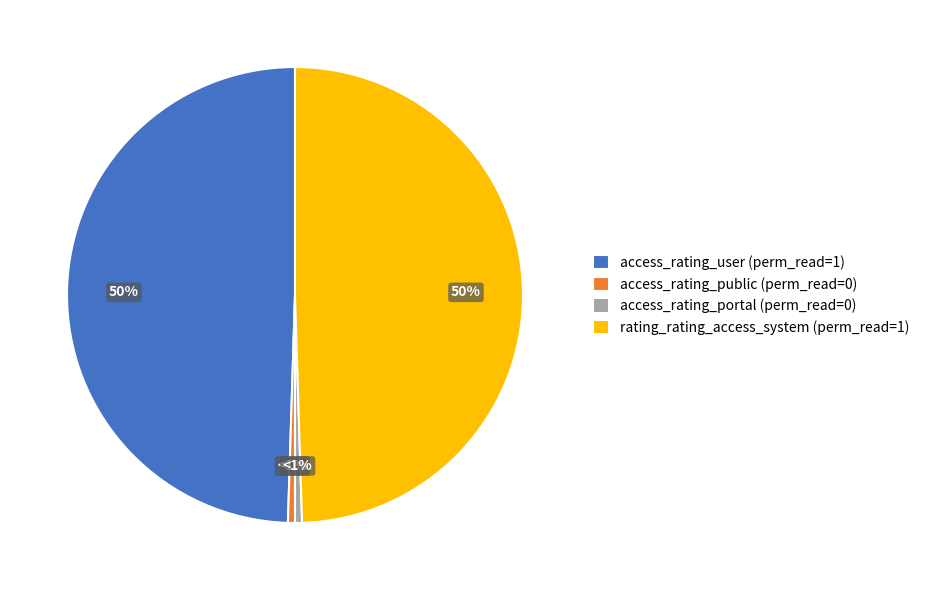

Is access_rating_public (perm_read=0) the majority of the pie?

No